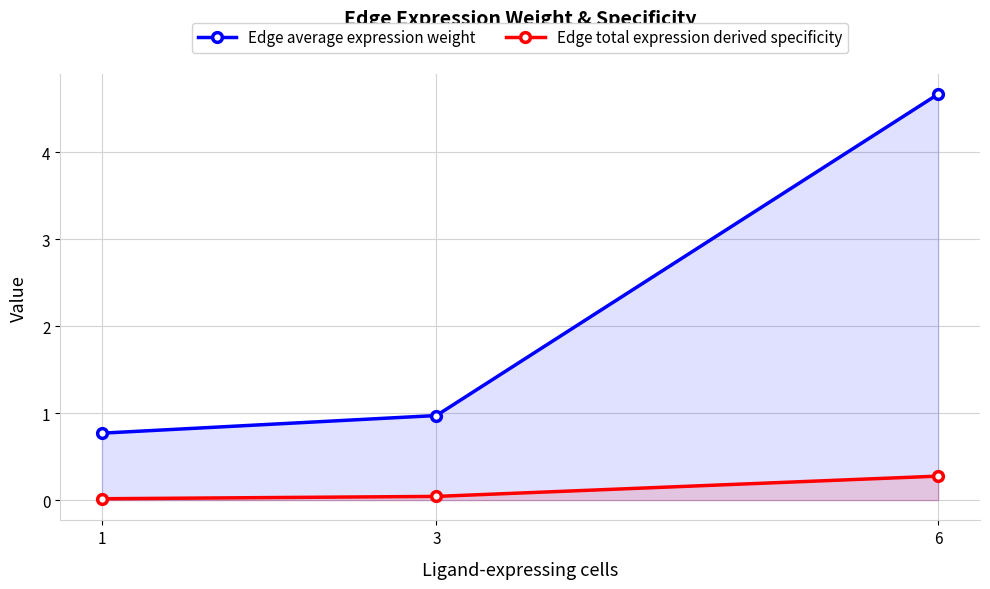

What is the value of the Edge average expression weight point at the 2nd from the left?

1.0